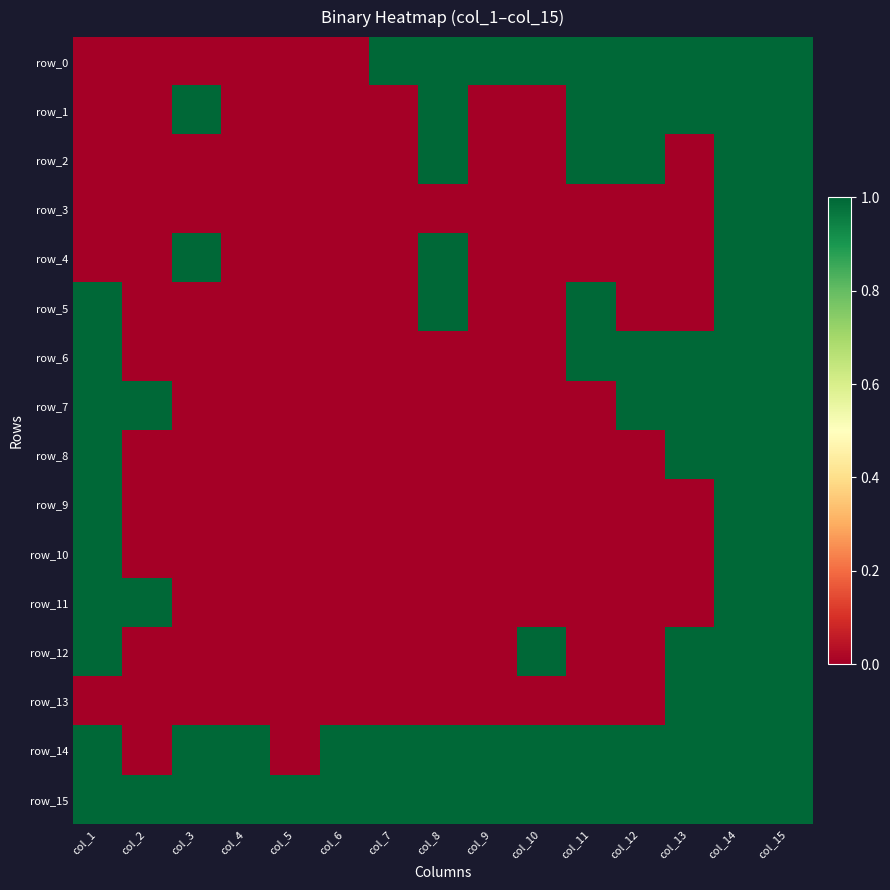

At which label is row_6 closest to 0?

col_2